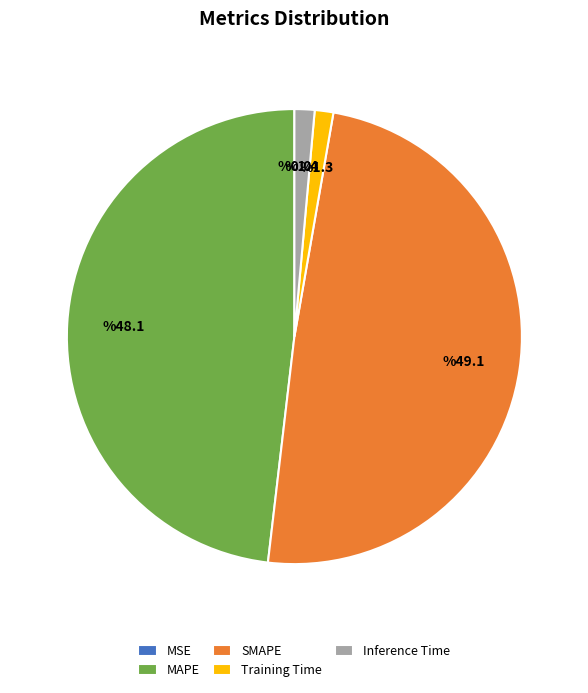

The Training Time slice represents 1% of the pie. True or false?

True